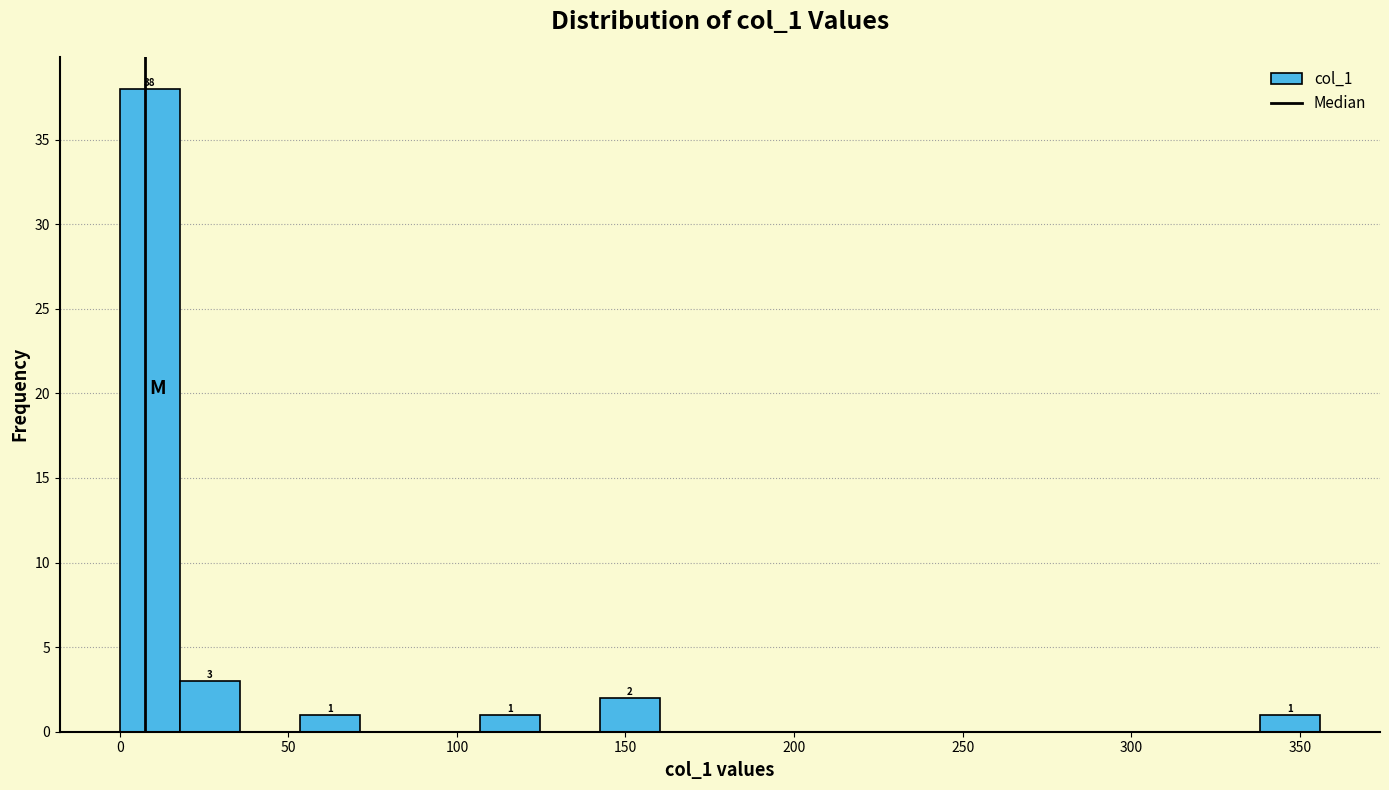

Around what value on the x-axis is the tallest bar? Give the approximate position of its centre, as read against the axis.

10